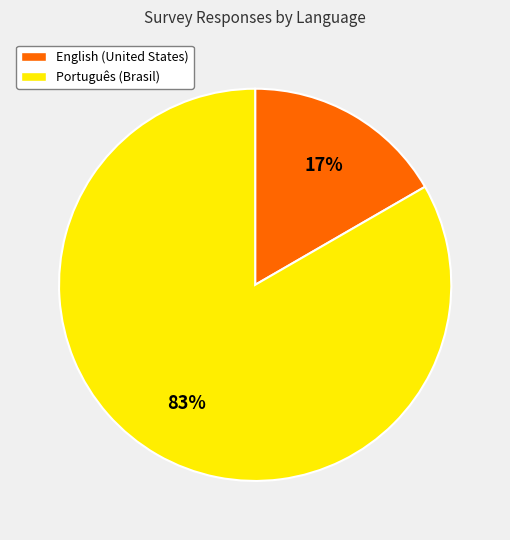

To the nearest percent, what portion does Português (Brasil) represent?

83%